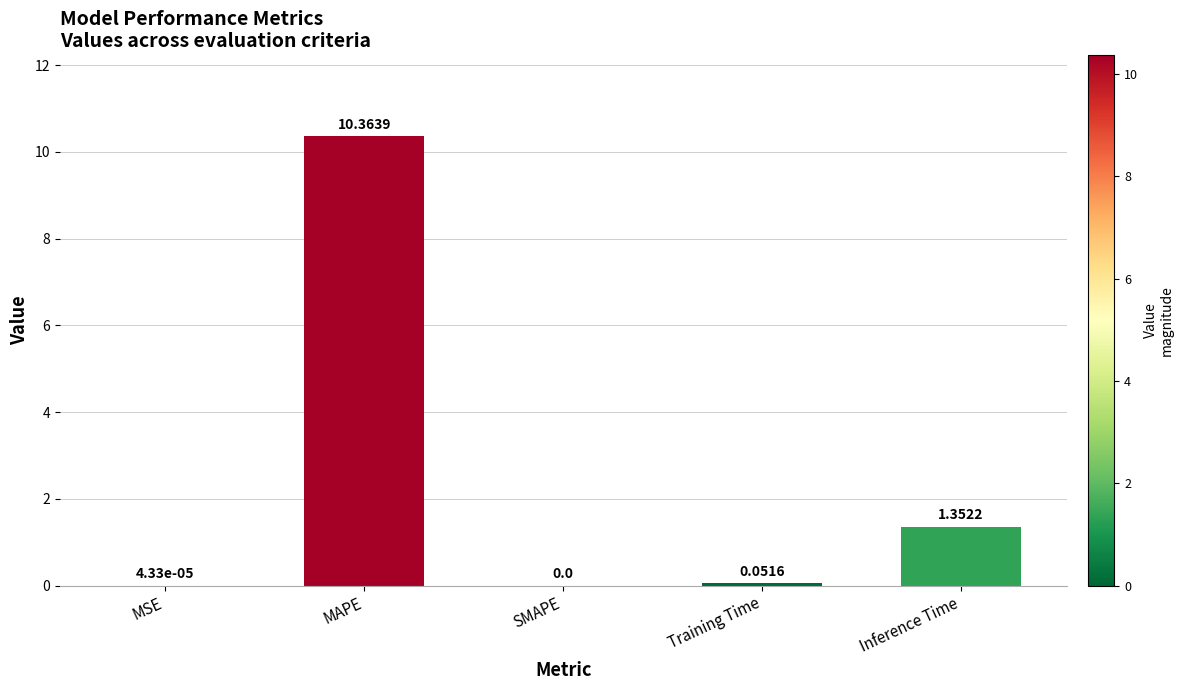

Between MSE and Training Time, which is larger?

Training Time